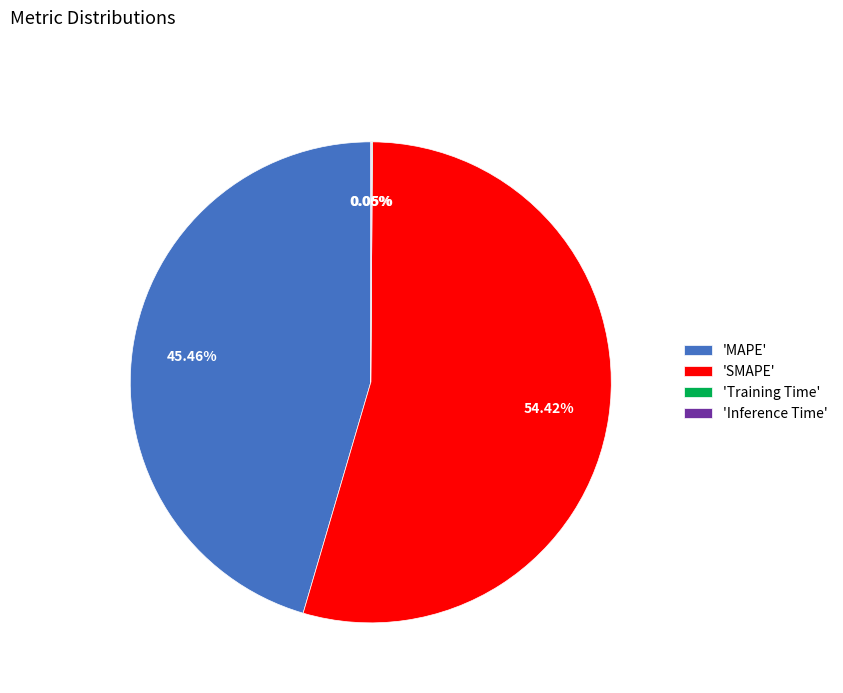

Is there a majority slice in this chart?

Yes